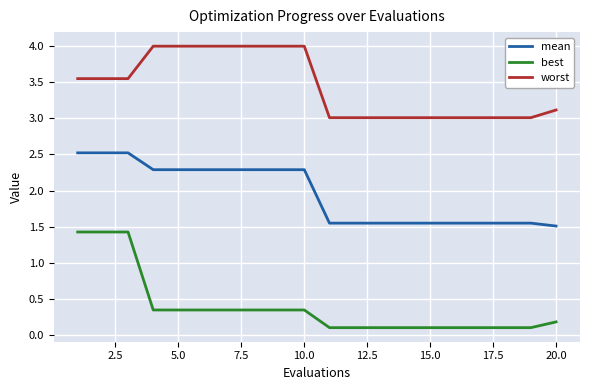

What is the average value of the worst series?

3.4